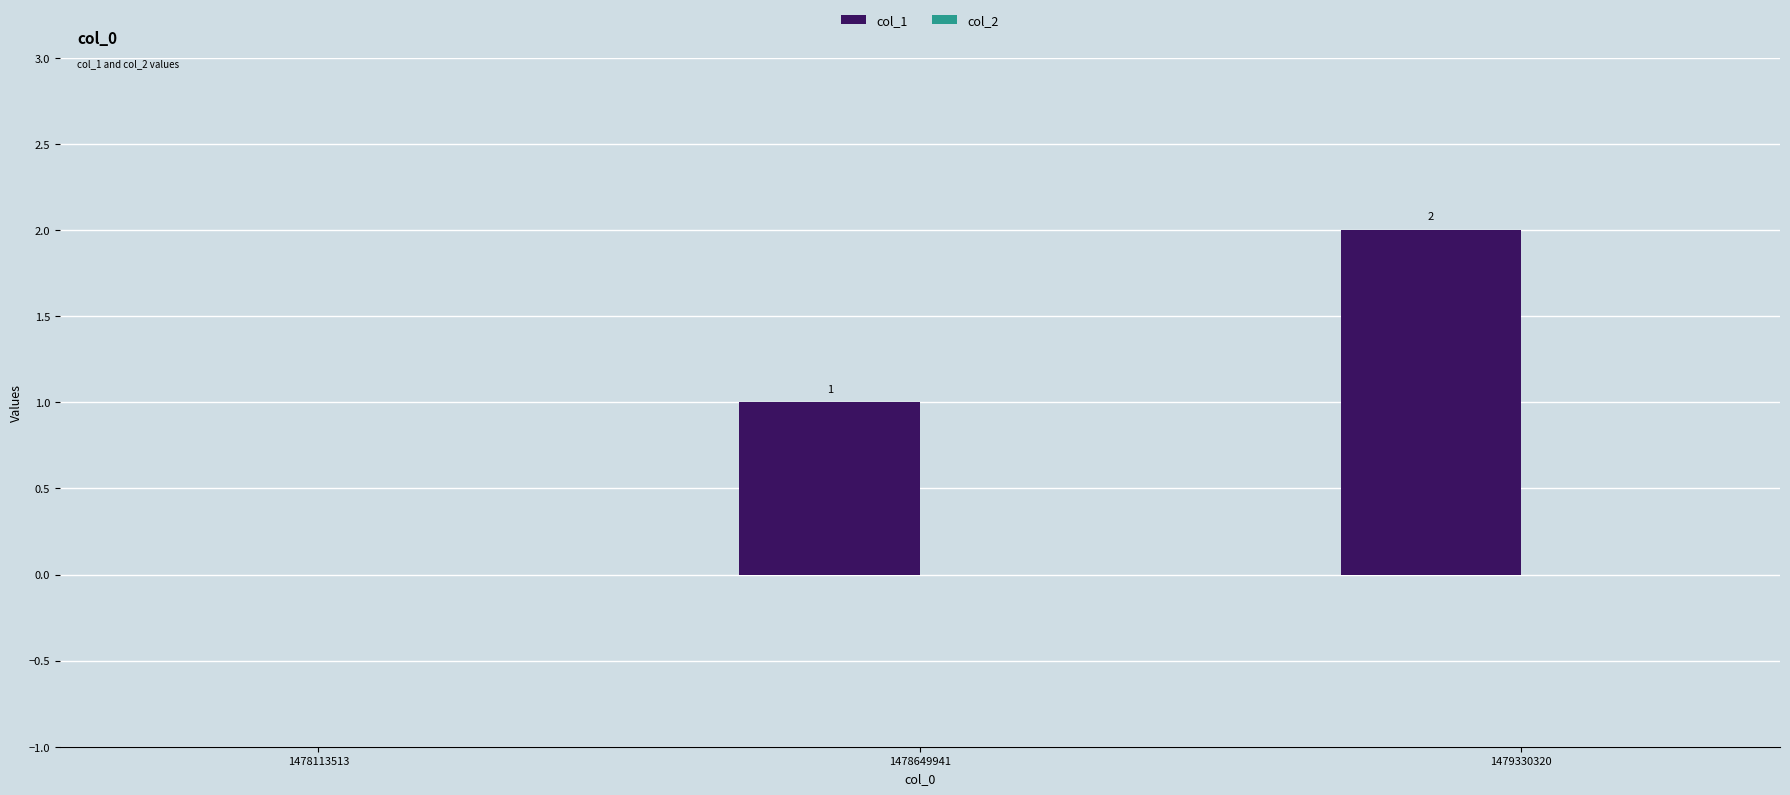

Which has a higher value, 1478113513 or 1479330320?

1479330320